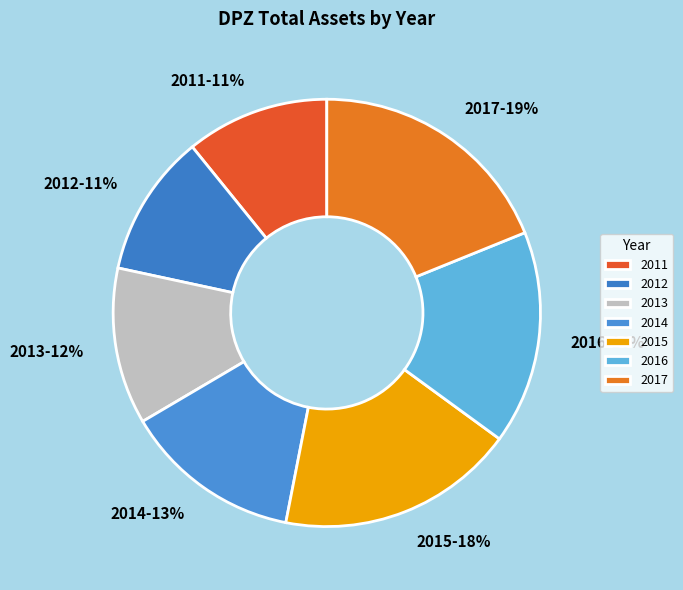

To the nearest percent, what percentage of the pie is 2017?

19%